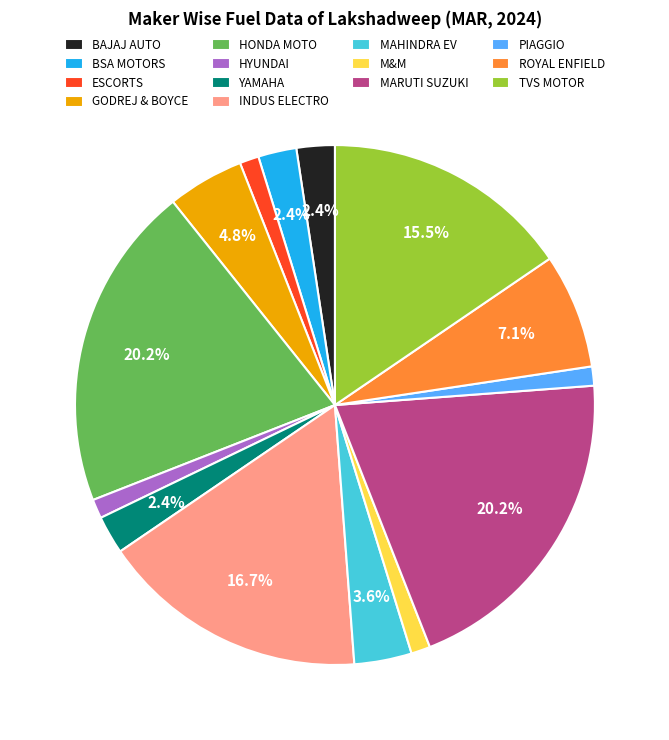

Does BAJAJ AUTO account for over 50% of the chart?

No